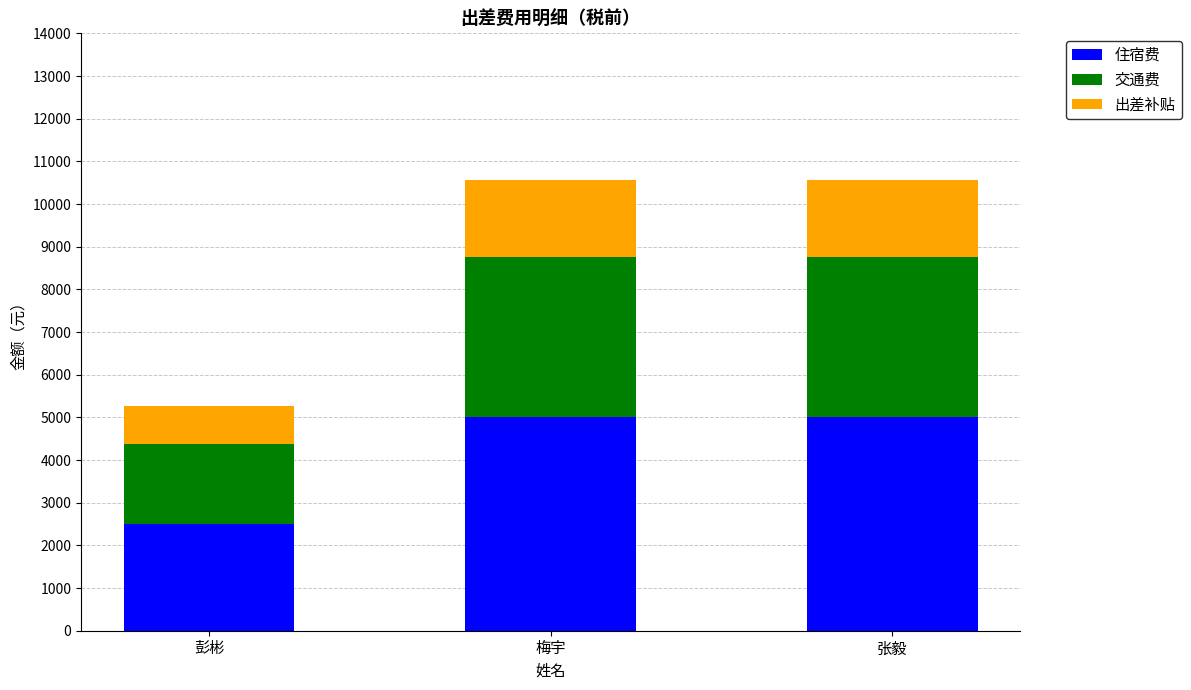

What is the difference between the maximum and minimum values in the 住宿费 series?

2500